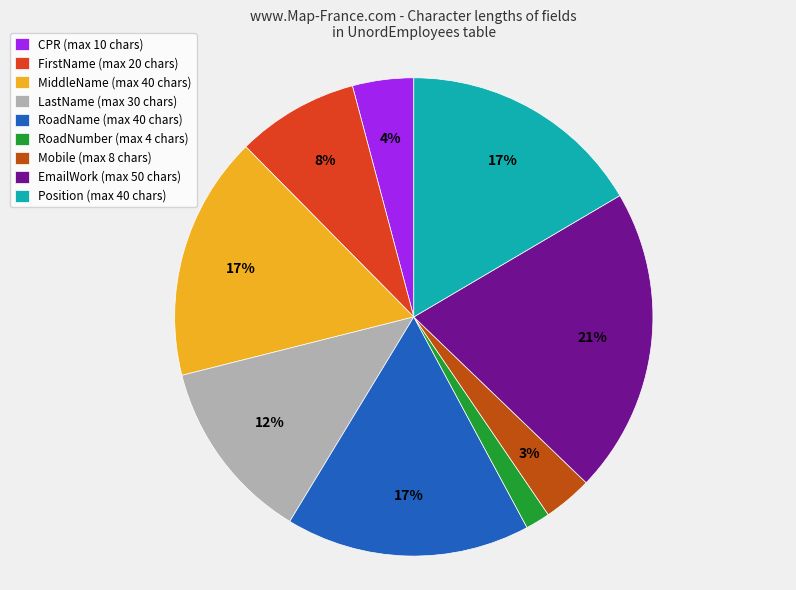

Does any single category account for the majority?

No